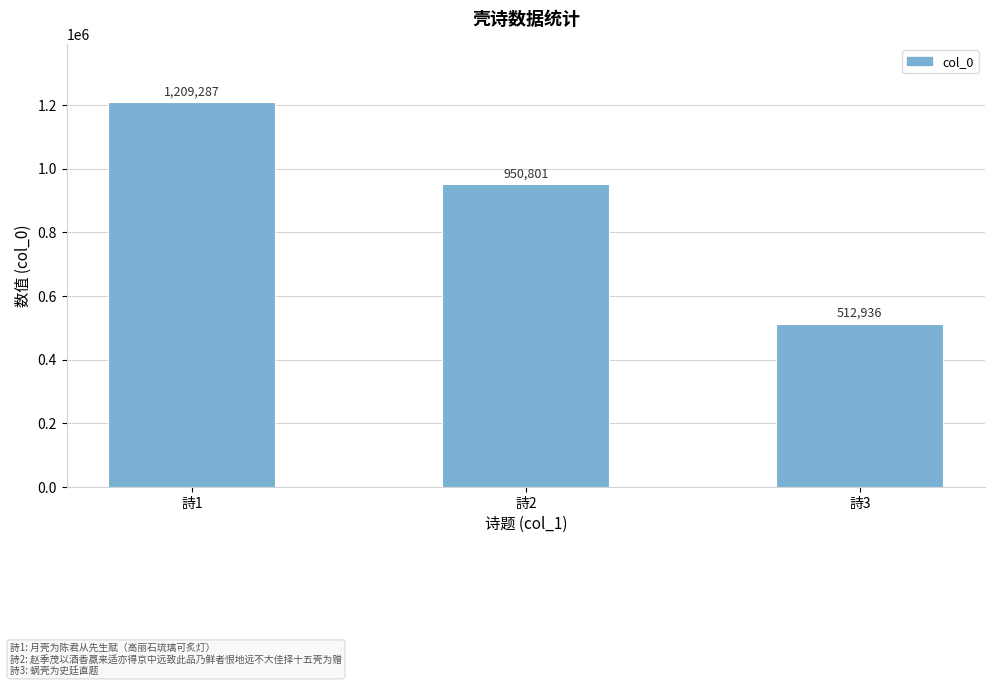

Rank the categories by value from lowest to highest.

詩3, 詩2, 詩1